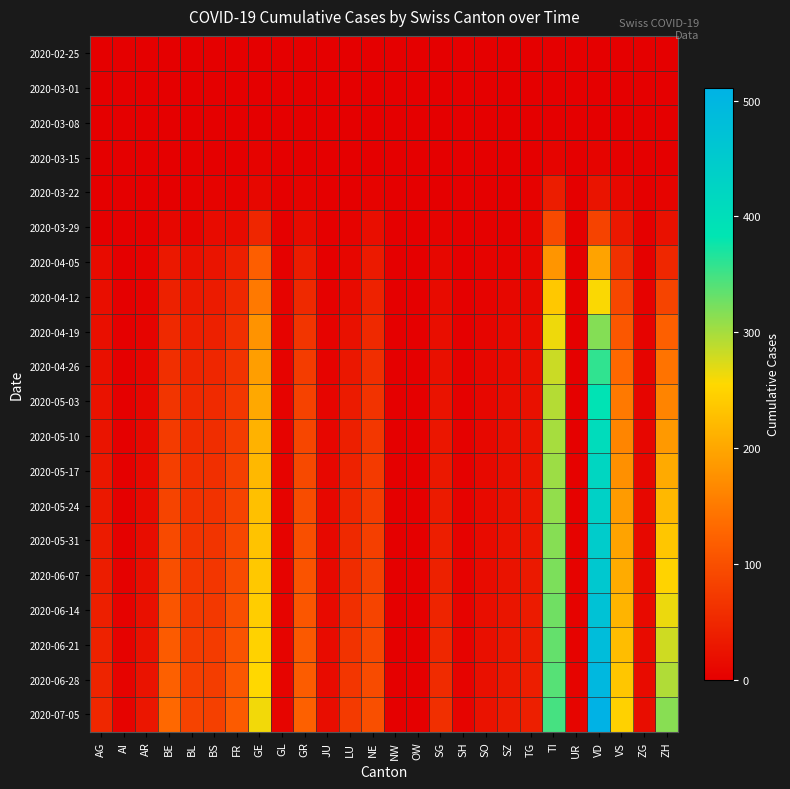

What is the difference between the highest and lowest values at TG?

40